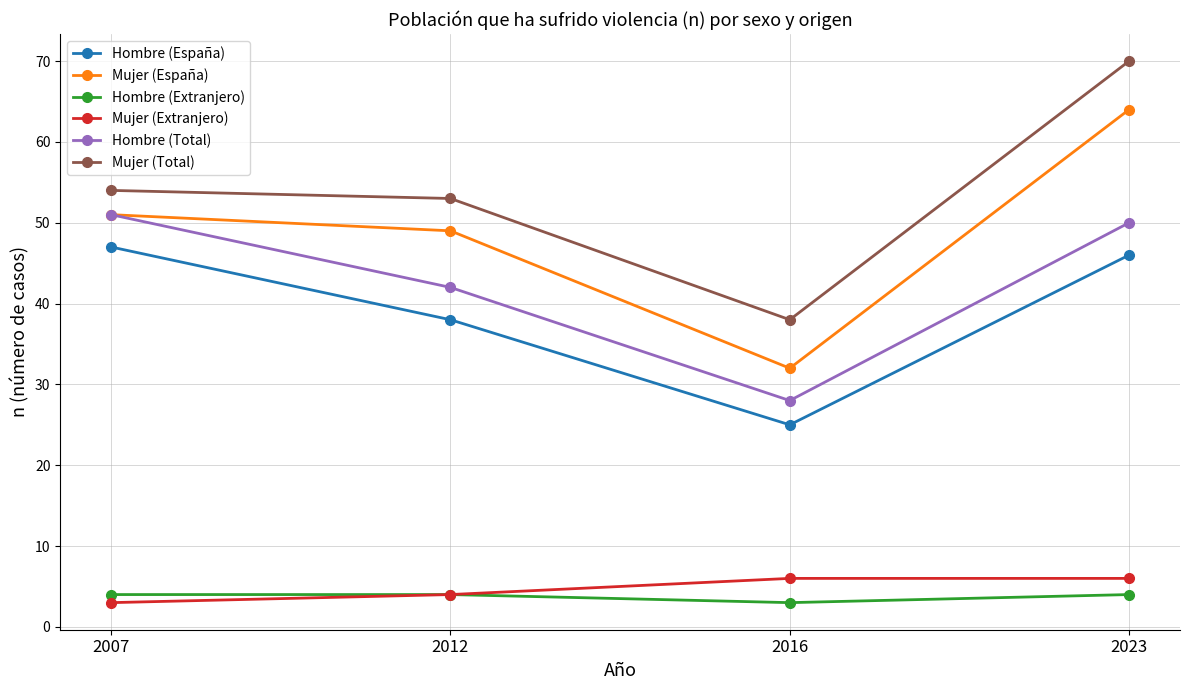

Is it true that Mujer (Extranjero) equals 6 at 2023?

True